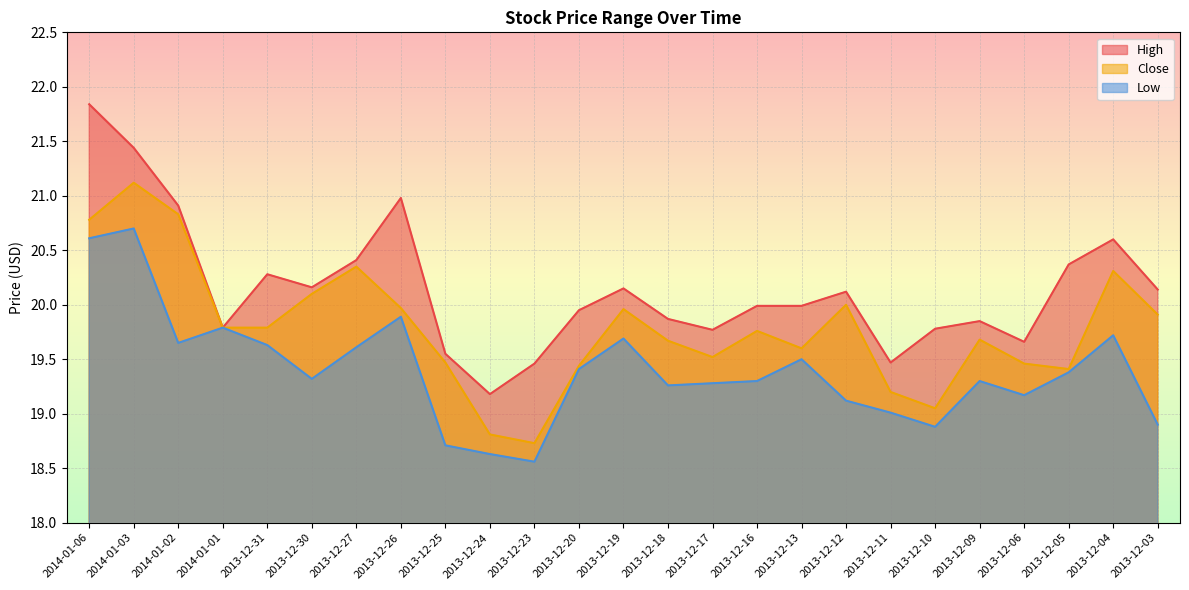

At which label does Close reach its peak?

2014-01-03